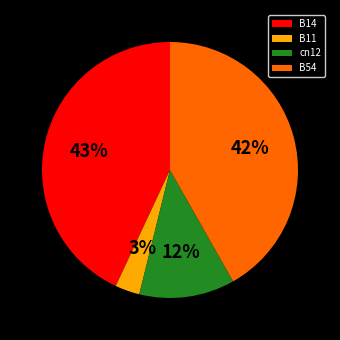

Is the sum of B14 and B11 greater than half?

No